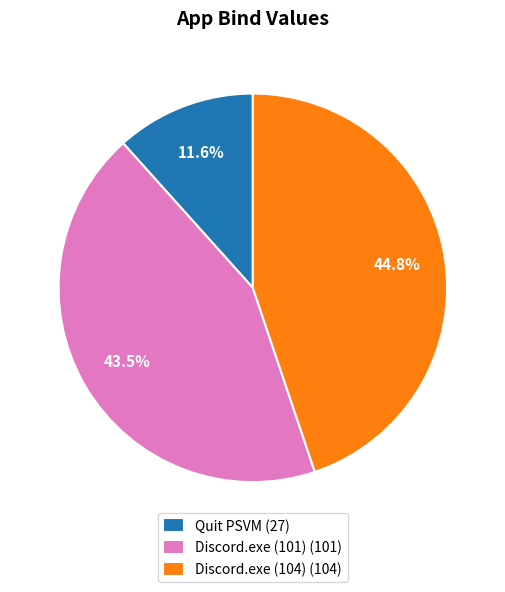

What percentage is NOT represented by Discord.exe (104) (104)?

55.2%